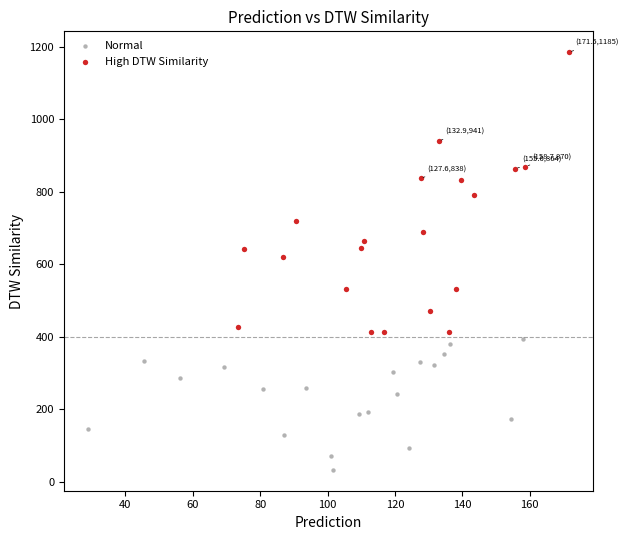

What are all the series names shown in the legend?

Normal, High DTW Similarity